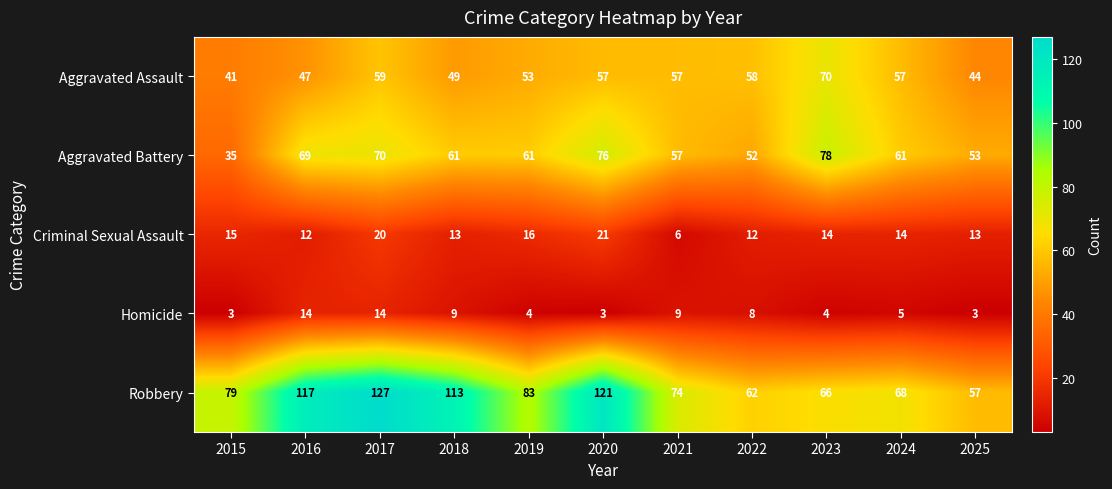

What is the total value across all series at 2017?

290